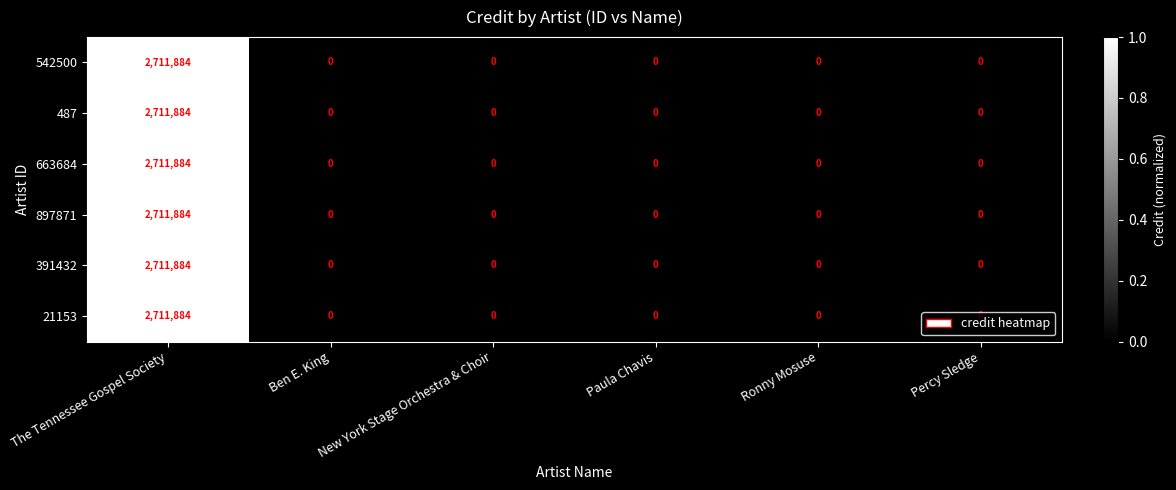

What is the sum of all 542500 values?

2711884